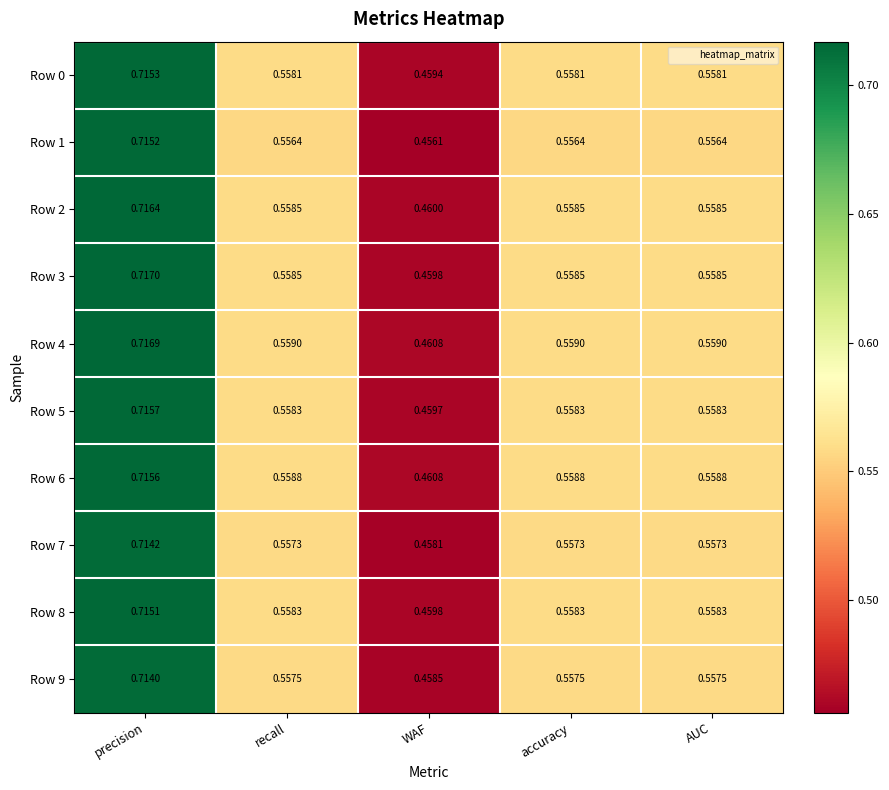

At which category is the sum across all series the highest?

precision